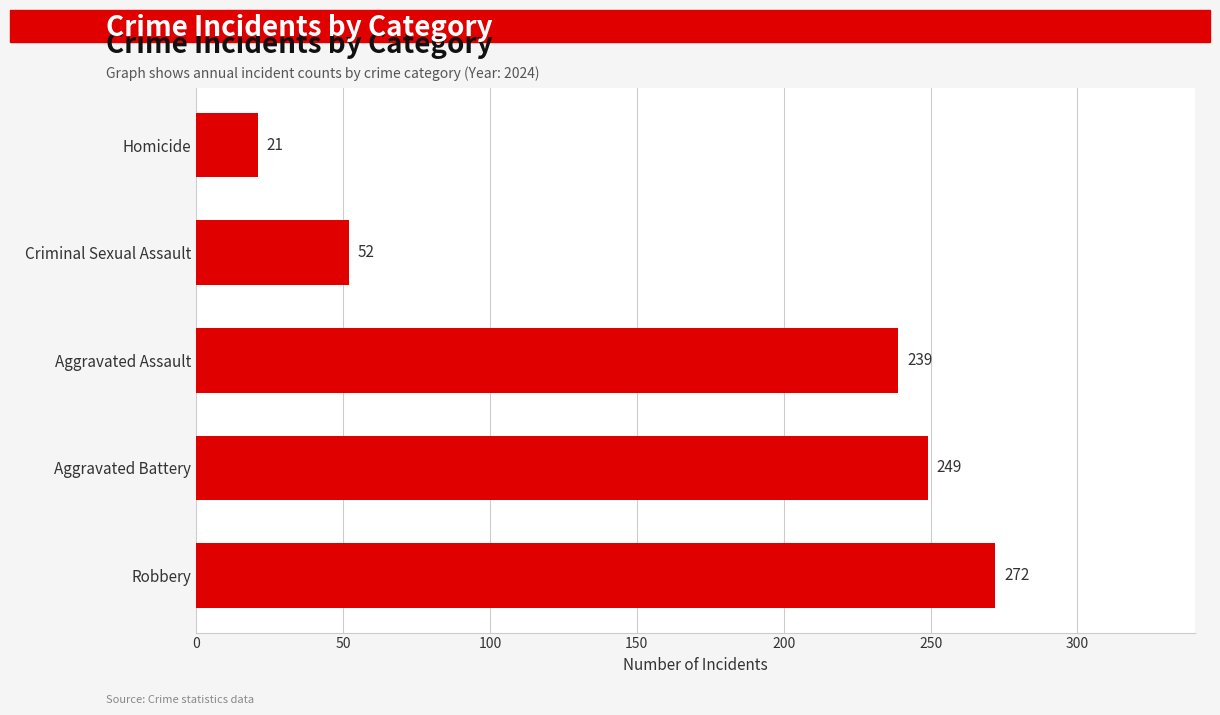

What is the difference between the maximum and minimum values?

251